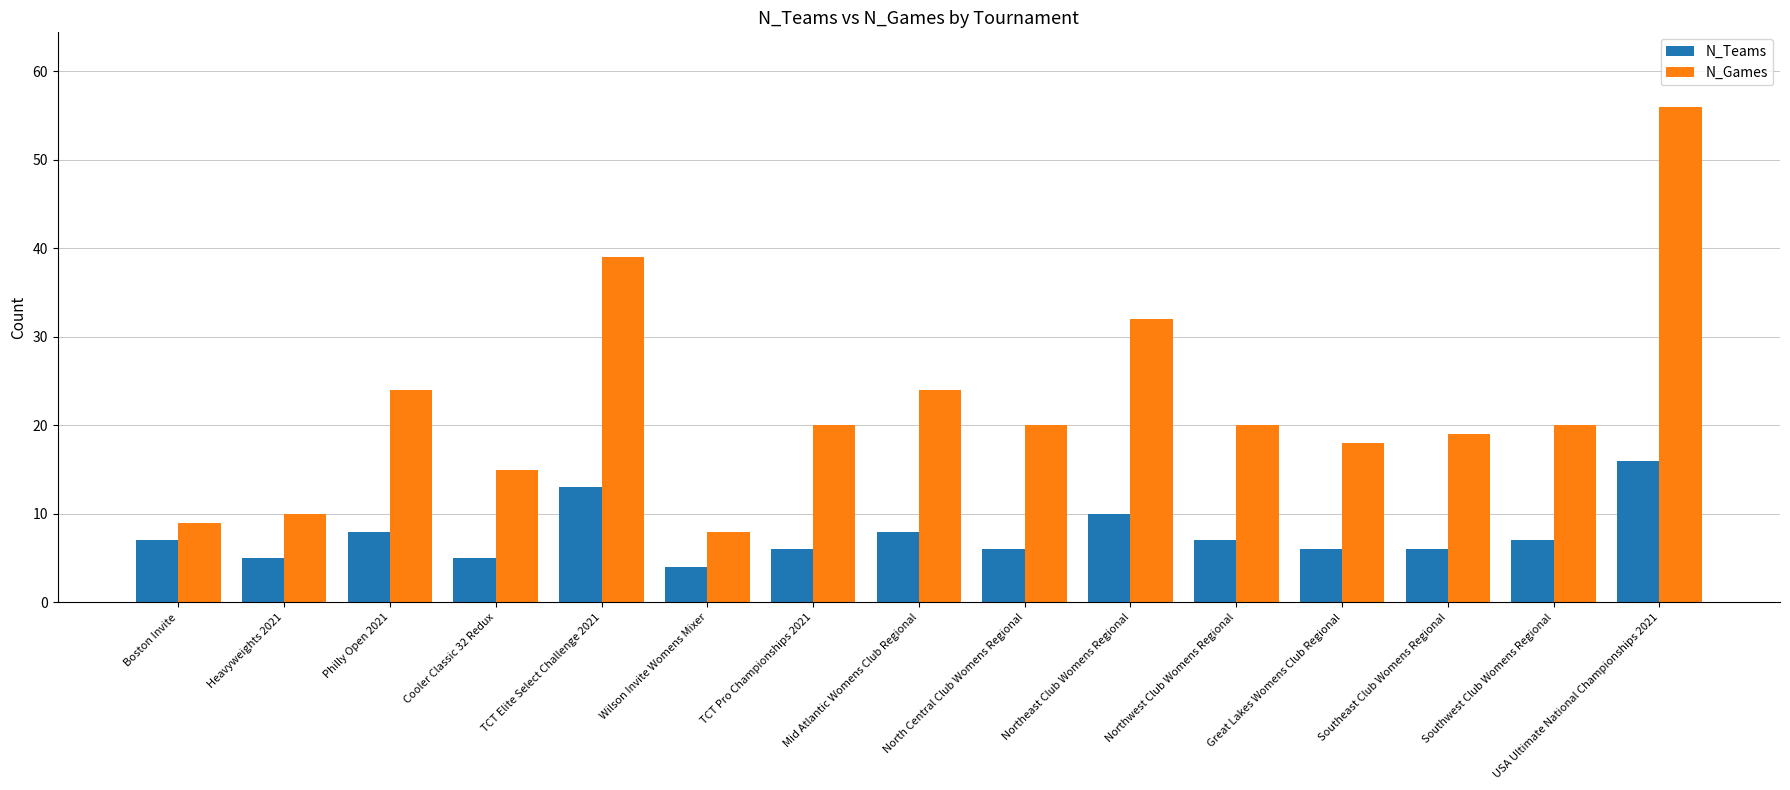

Between Philly Open 2021 and North Central Club Womens Regional, which series saw the biggest shift?

N_Games